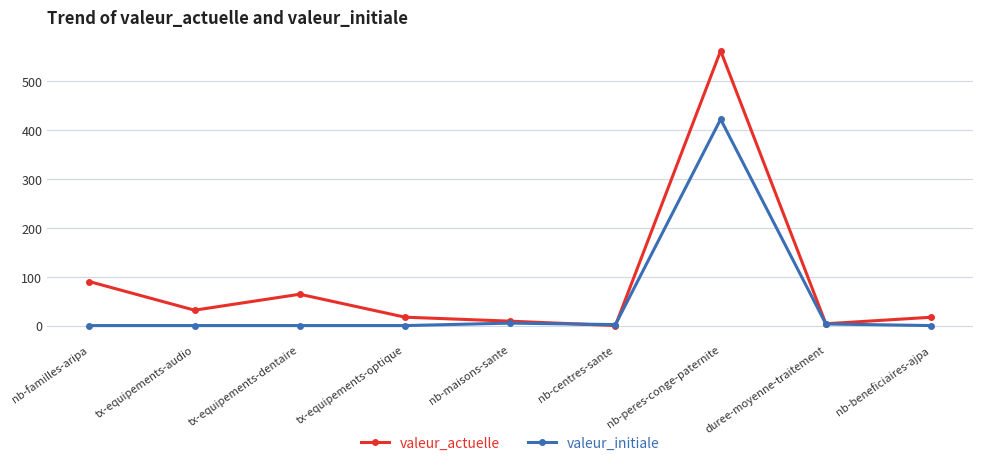

Rank the series by their average value, from highest to lowest.

valeur_actuelle, valeur_initiale